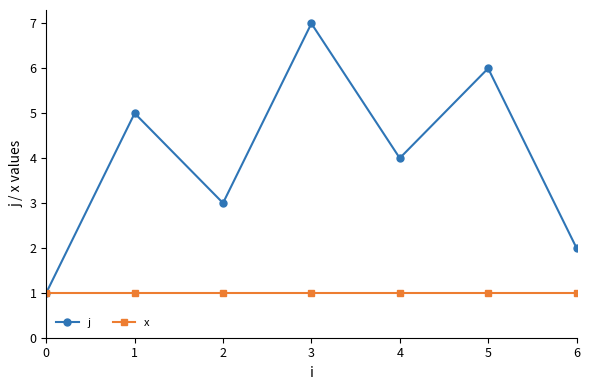

Rank the series by their maximum value, from highest to lowest.

j, x